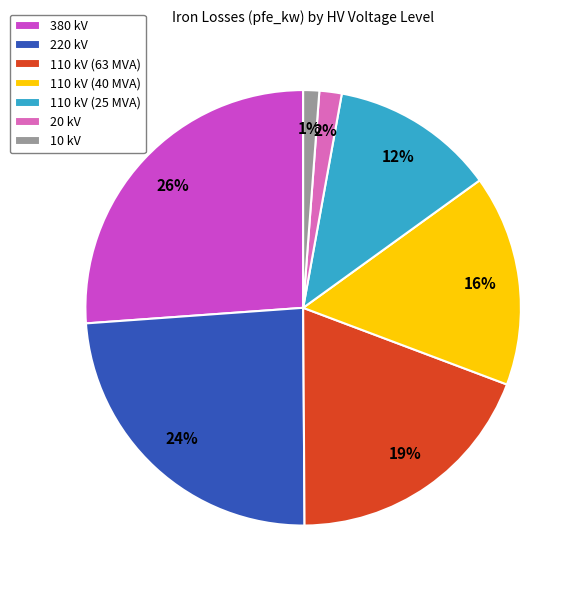

To the nearest percent, what is the combined percentage of 20 kV and 10 kV?

3%